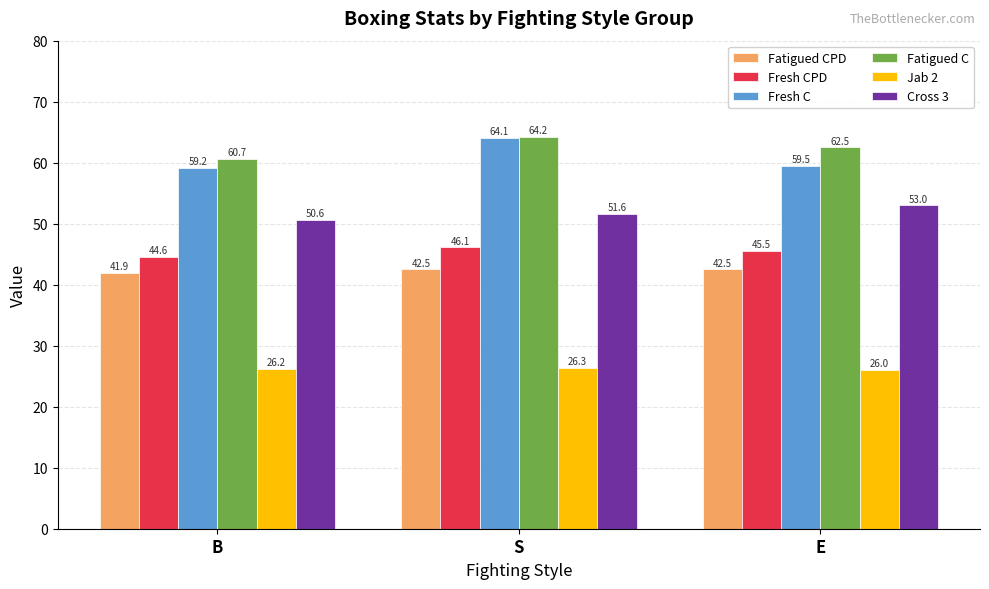

How many bars are there in total?

18